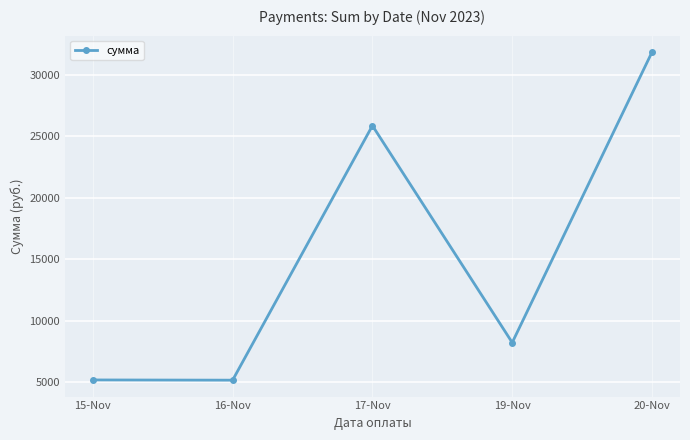

What is the label of the 4th point from the left?

19-Nov